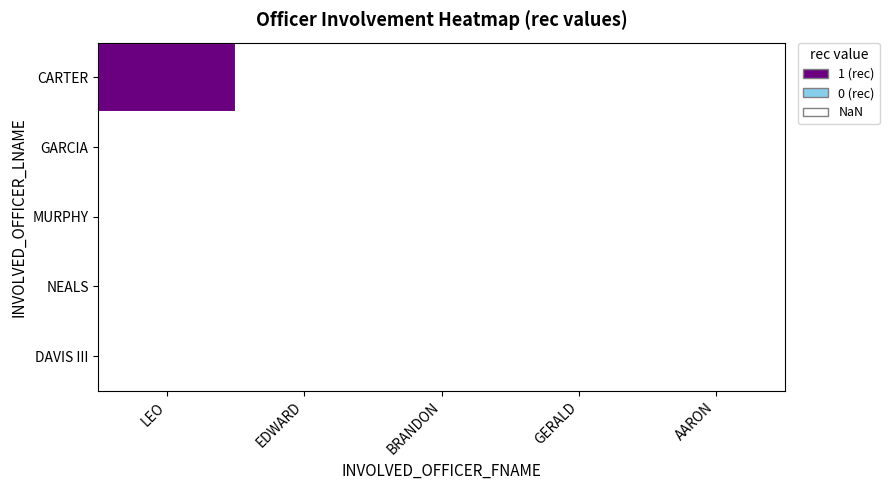

Reading left to right, list all the values displayed in this chart.

CARTER: LEO=1	EDWARD=0	BRANDON=0	GERALD=0	AARON=0
GARCIA: LEO=0	EDWARD=0	BRANDON=0	GERALD=0	AARON=0
MURPHY: LEO=0	EDWARD=0	BRANDON=0	GERALD=0	AARON=0
NEALS: LEO=0	EDWARD=0	BRANDON=0	GERALD=0	AARON=0
DAVIS III: LEO=0	EDWARD=0	BRANDON=0	GERALD=0	AARON=0